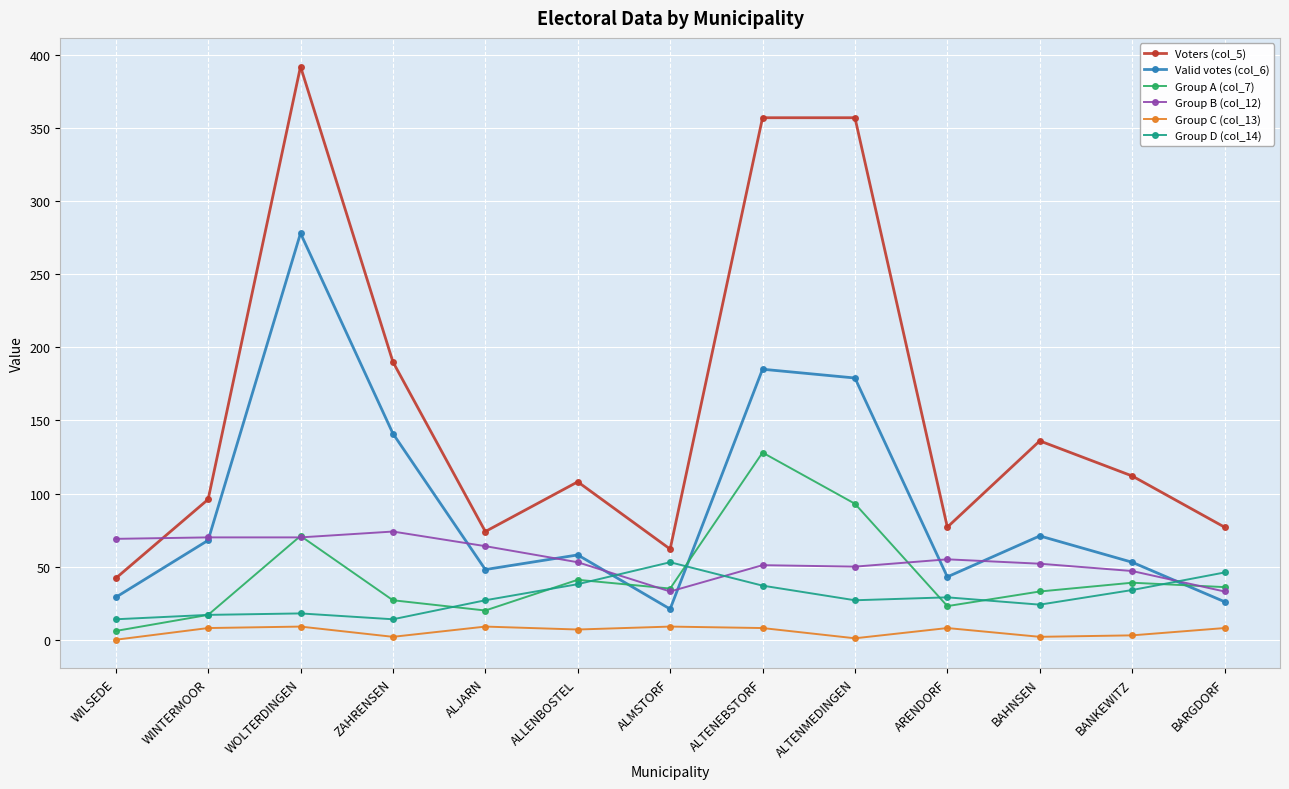

The Voters (col_5) series shows 42 at WILSEDE. True or false?

True